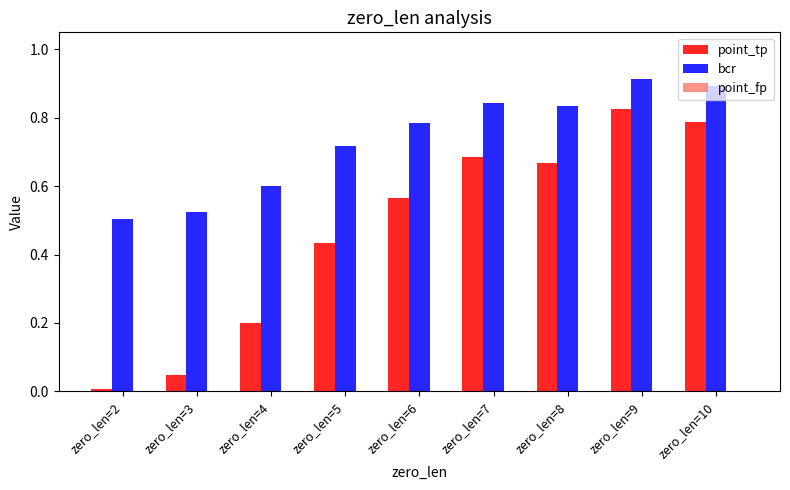

Is it true that point_tp equals 0.0 at zero_len=2?

True